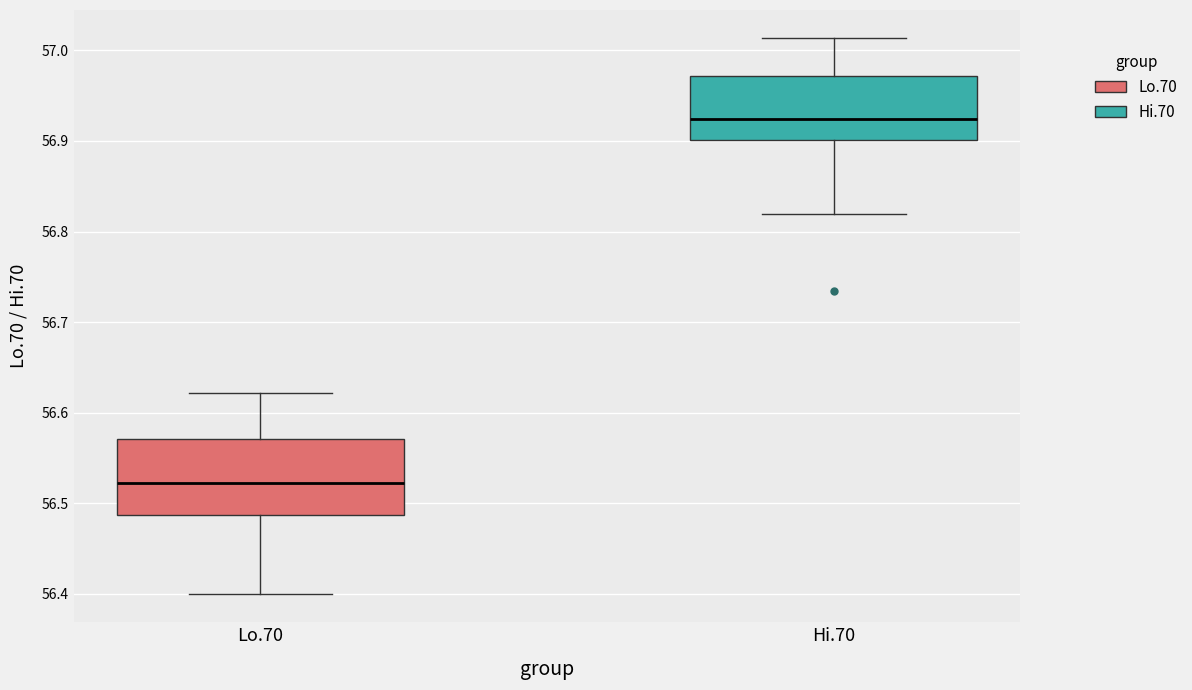

Reading left to right, transcribe this box plot: for each box, give where its median line is, the range the box spans, and where its two whiskers end, as read against the y-axis. The values are not printed on the chart, so give them approximately, as read against the axis.

Lo.70: median 56.52, box 56.49 to 56.57, whiskers 56.40 to 56.62
Hi.70: median 56.92, box 56.90 to 56.97, whiskers 56.82 to 57.01